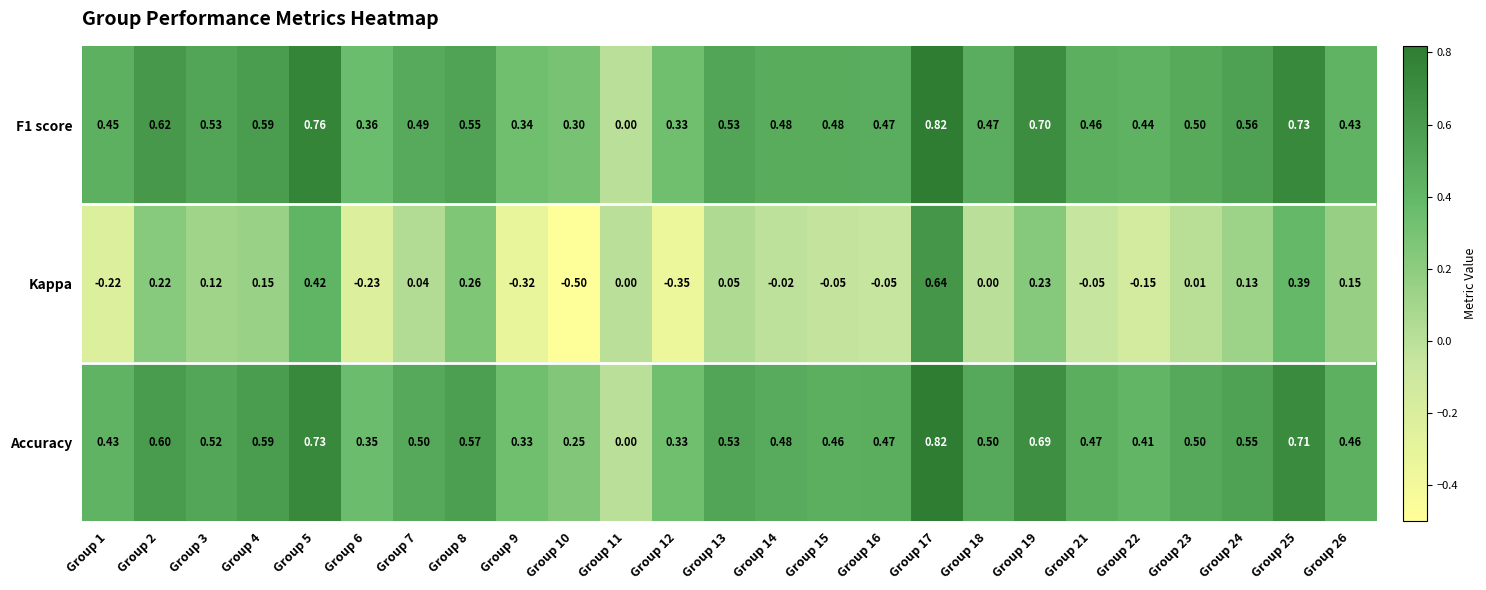

How many series are shown in this chart?

3